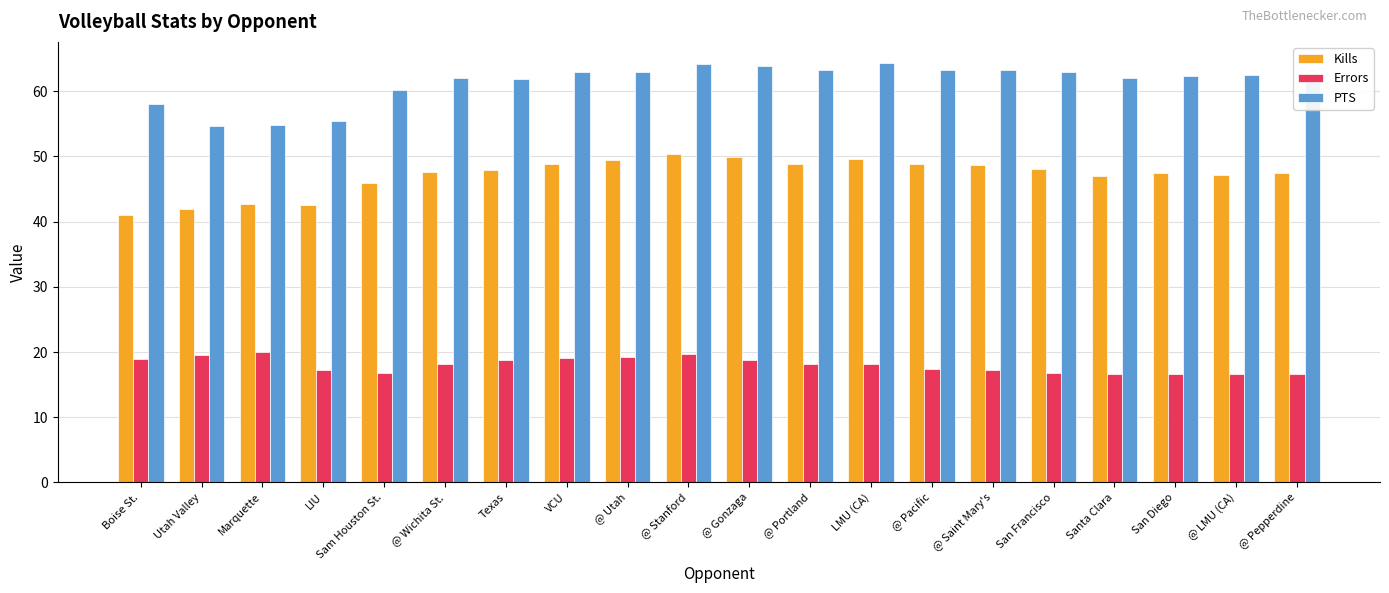

What is the spread (max minus min) of values at @ Pacific?

45.9